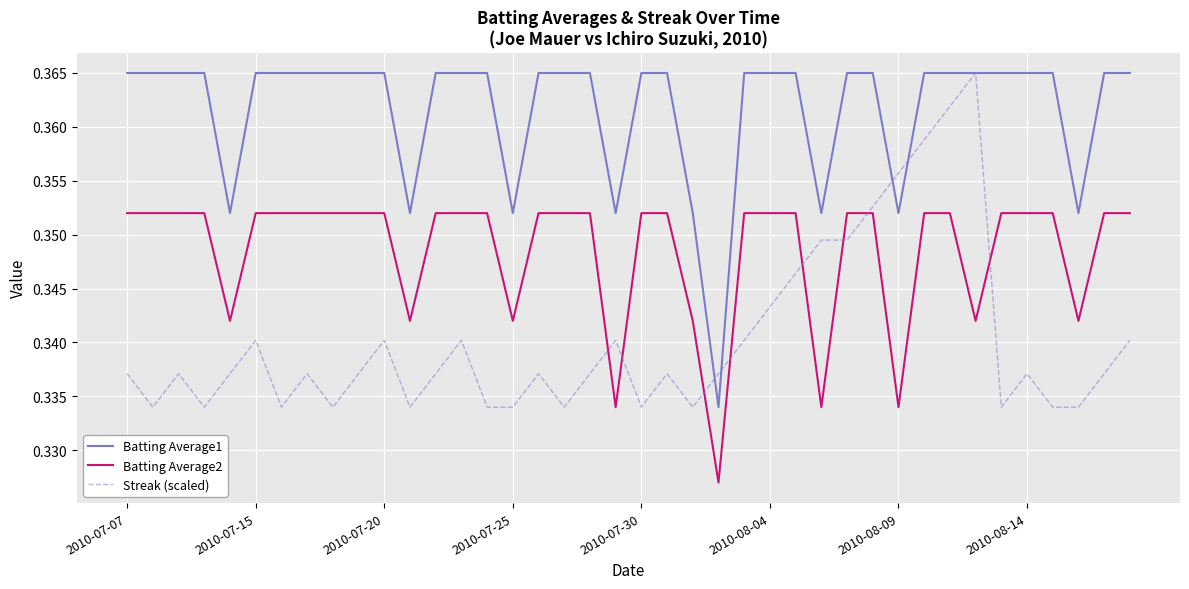

True or false: Streak (scaled) and Batting Average2 intersect in this chart.

True